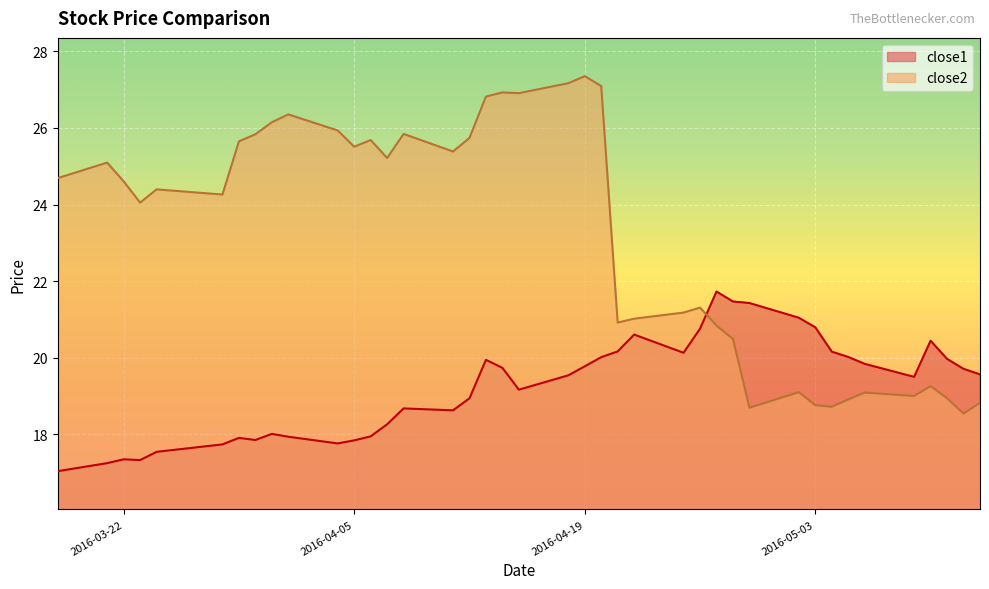

Is it true that close1 equals 20.8 at 2016-04-26?

True